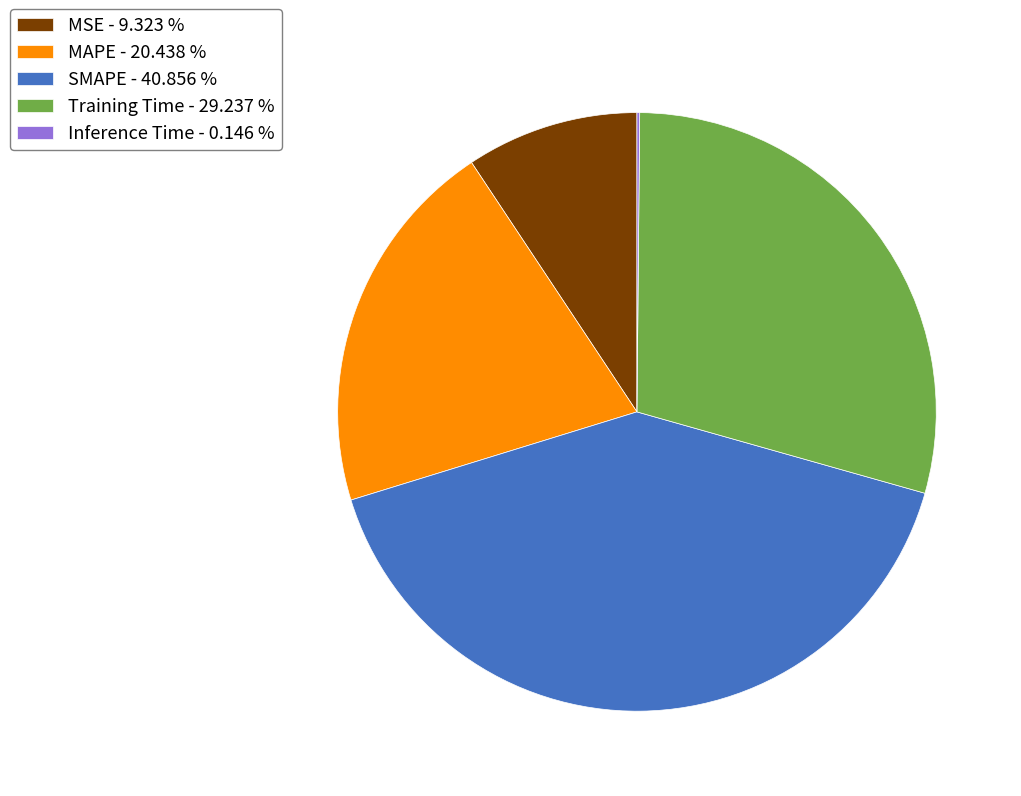

What is the ratio of the value at SMAPE - 40.856 % to the value at Training Time - 29.237 %?

1.4